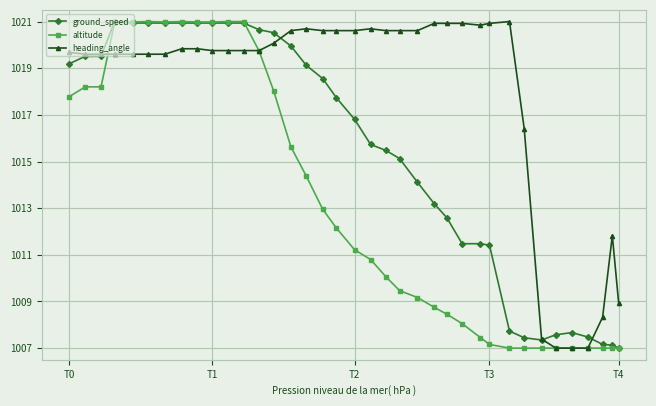

What is the value of the altitude point at the 15th from the left?

1015.6